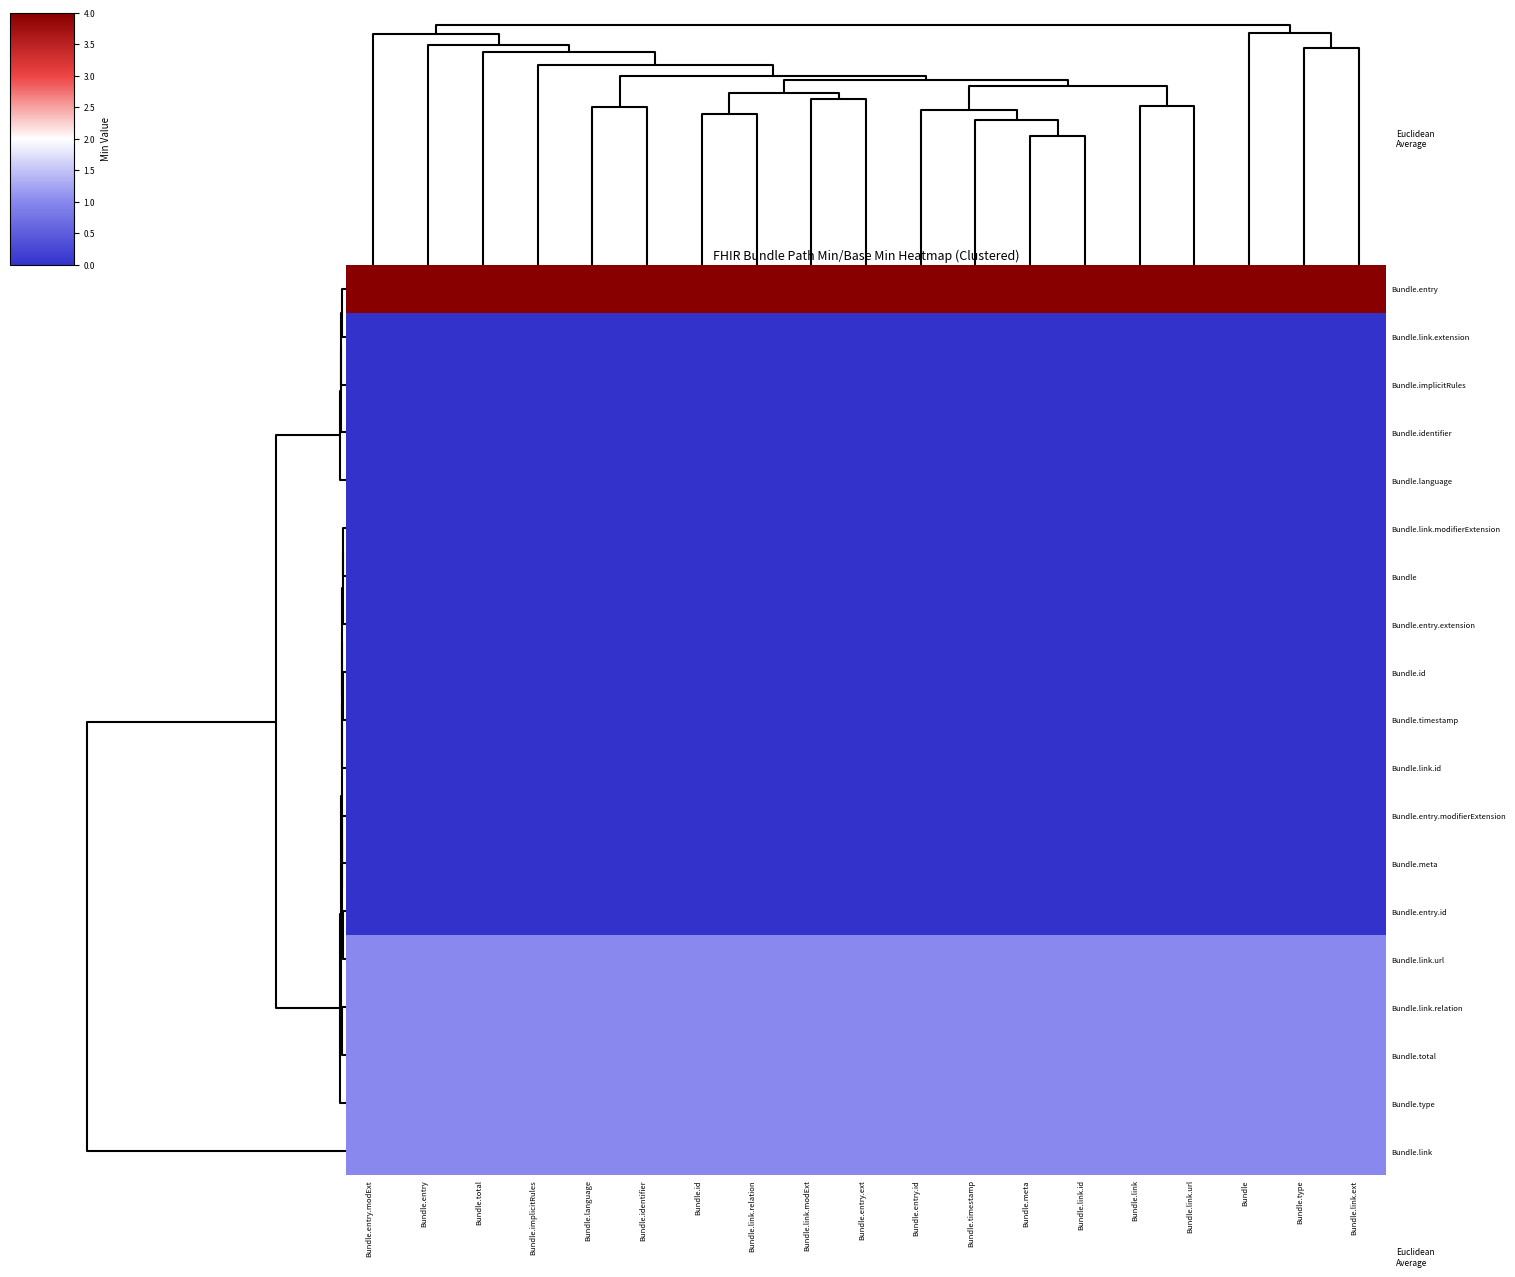

Rank the series by their maximum value, from lowest to highest.

Bundle.link.extension, Bundle.implicitRules, Bundle.identifier, Bundle.language, Bundle.link.modifierExtension, Bundle, Bundle.entry.extension, Bundle.id, Bundle.timestamp, Bundle.link.id, Bundle.entry.modifierExtension, Bundle.meta, Bundle.entry.id, Bundle.link.url, Bundle.link.relation, Bundle.total, Bundle.type, Bundle.link, Bundle.entry